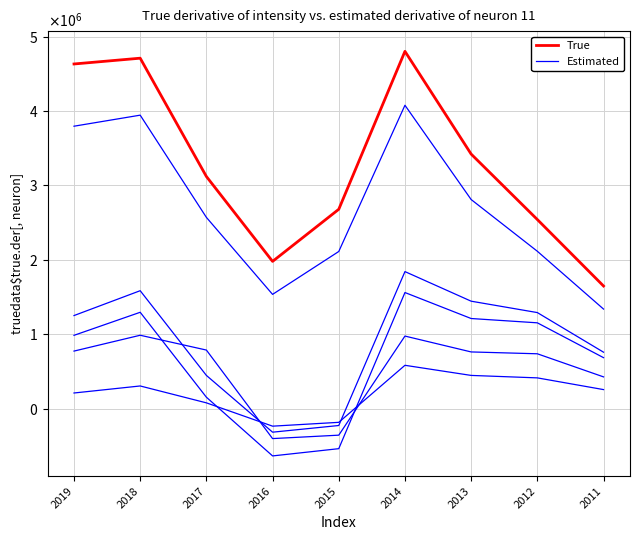

Which series changed the most between 2018 and 2012?

True